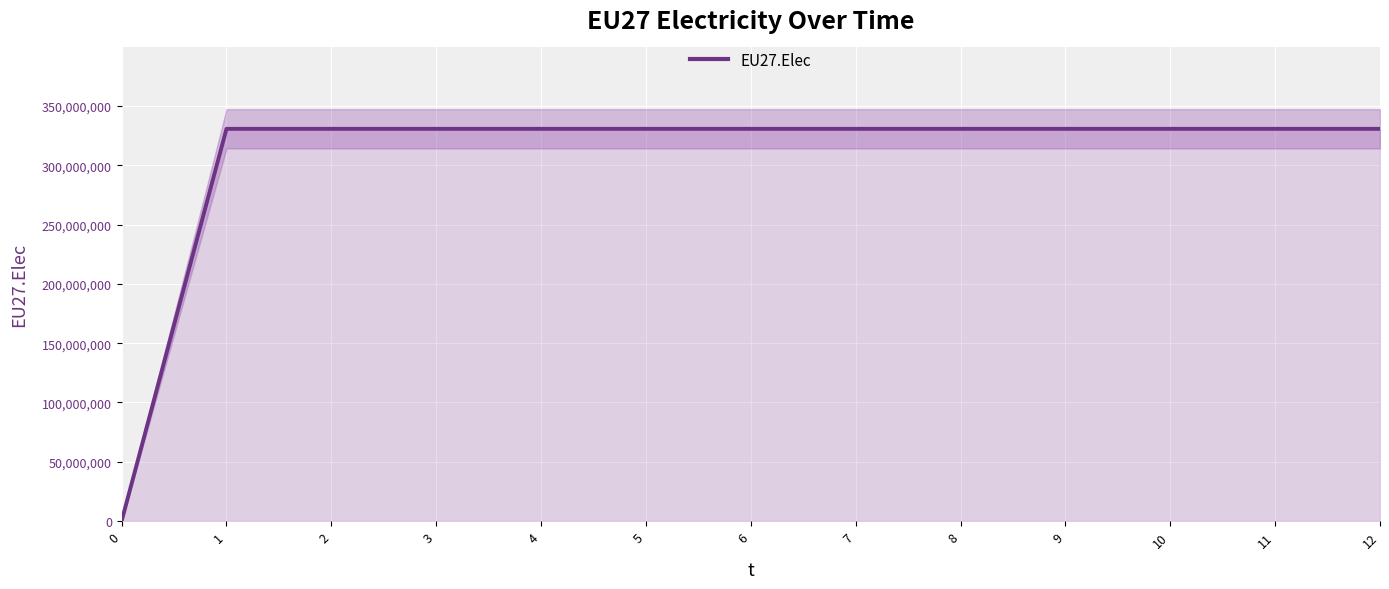

What is the difference between the maximum and minimum values?

330708333